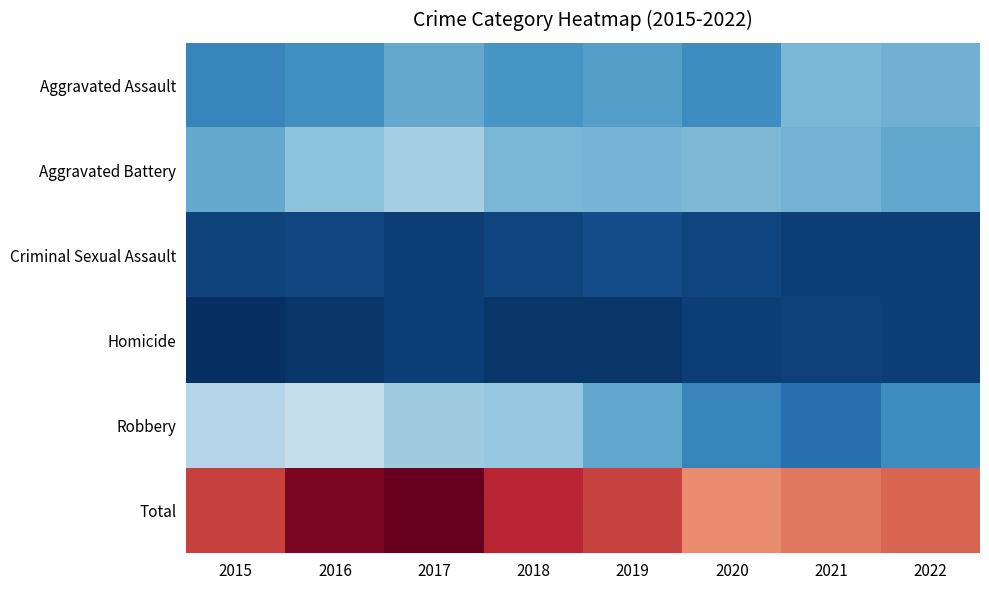

Between 2021 and 2022, which series saw the biggest shift?

Robbery